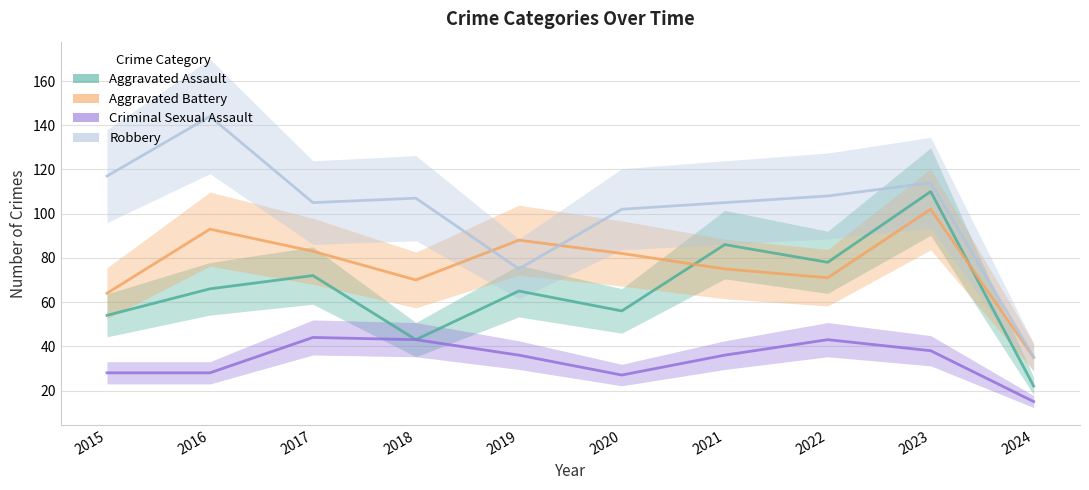

Which series has the largest total across all categories?

Robbery